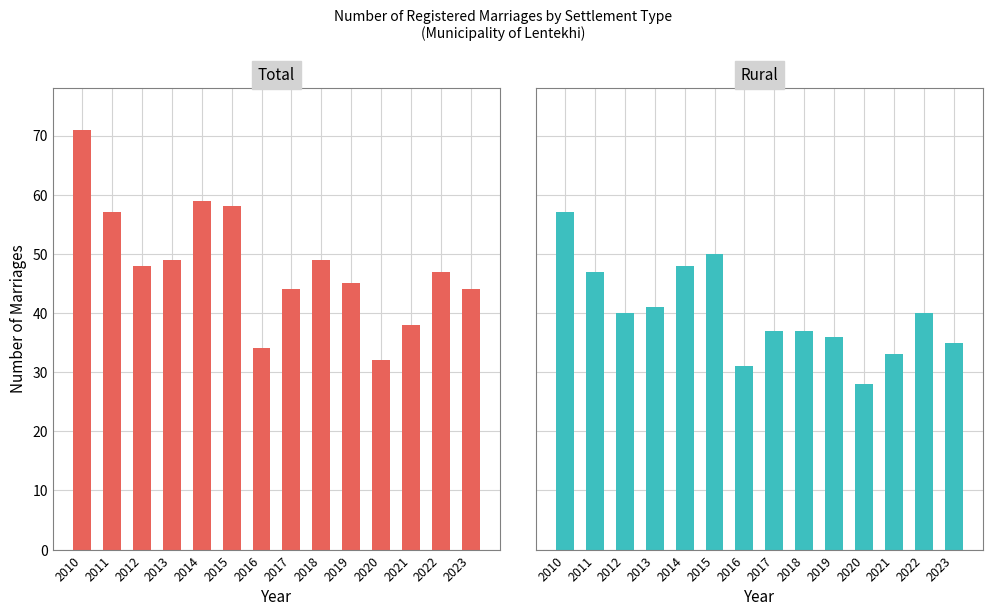

At 2023, list the series in order from largest to smallest.

Total, Rural